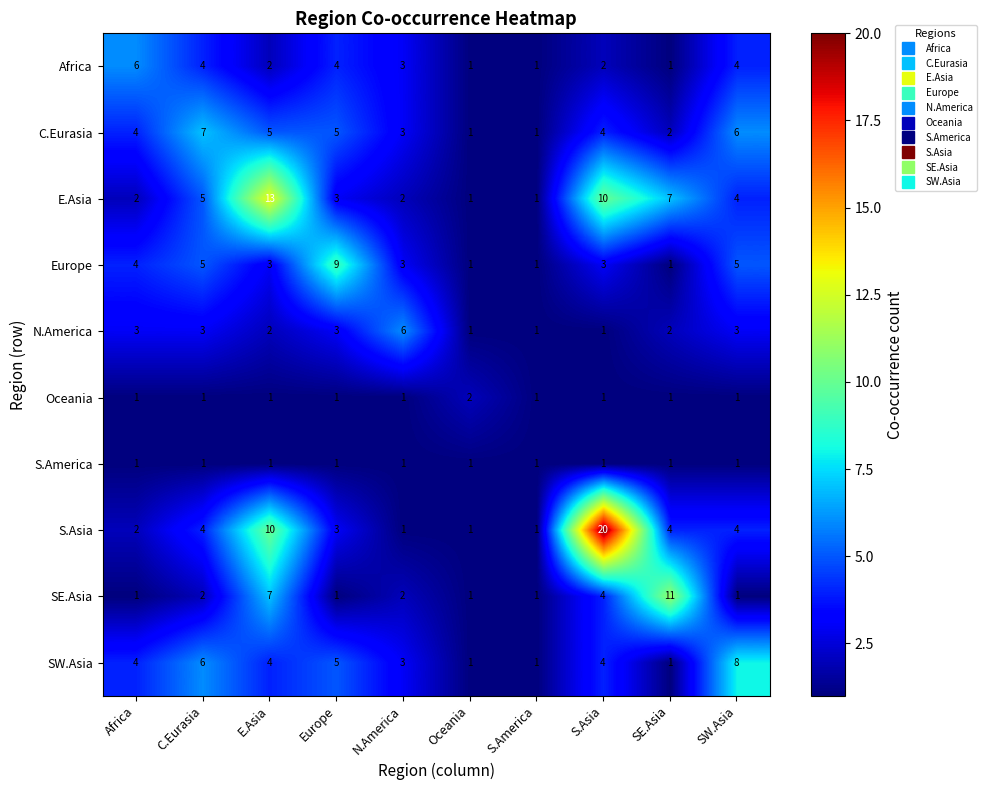

What is the sum of the C.Eurasia values at E.Asia and SE.Asia?

7